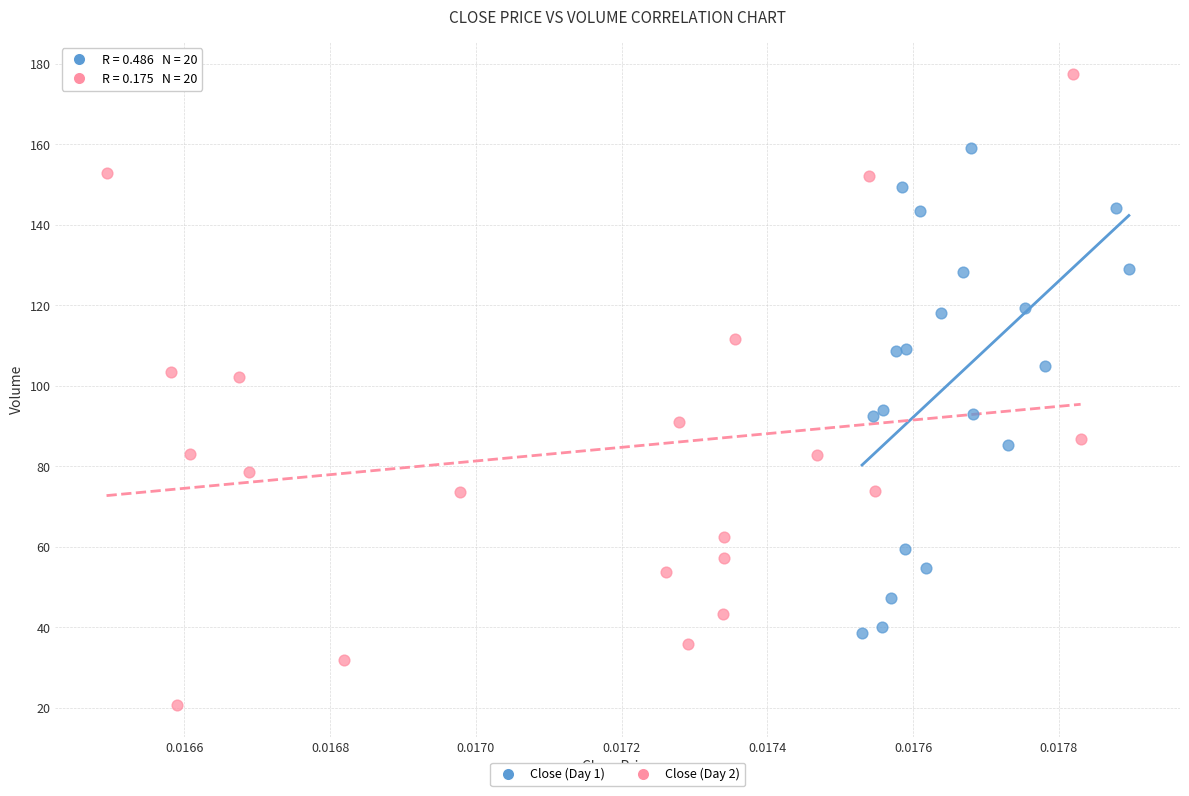

Which series reaches the maximum Y coordinate?

Close (Day 2)